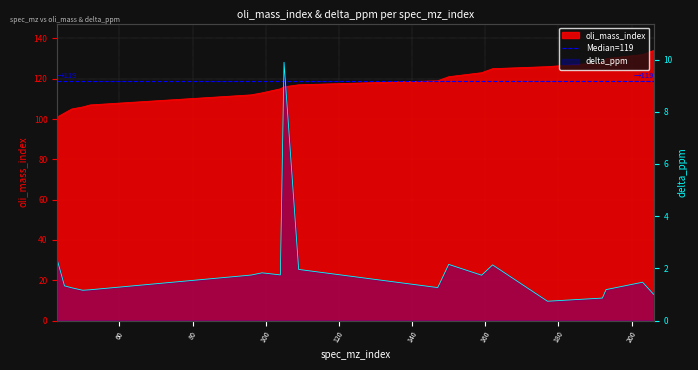

Reading left to right, transcribe all the data shown in this chart.

oli_mass_index: 101.0	103.0	105.0	106.0	107.0	112.0	113.0	115.0	116.0	117.0	119.0	121.0	123.0	125.0	126.0	128.0	130.0	132.0	134.0
delta_ppm: 2.3	1.3	1.3	1.2	1.2	1.7	1.8	1.7	9.9	2.0	1.3	2.2	1.7	2.1	0.7	0.9	1.2	1.5	1.0